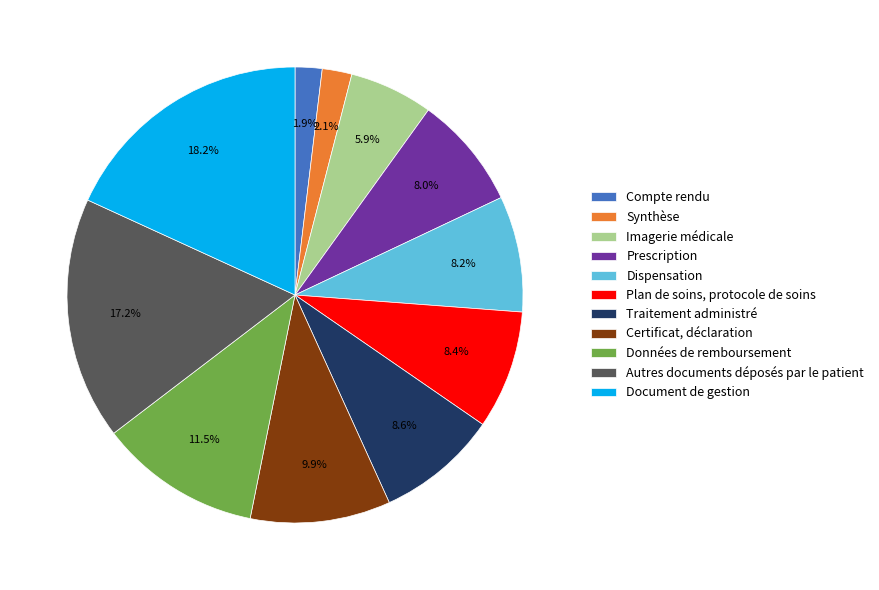

True or false: Imagerie médicale accounts for 6% of the total.

True